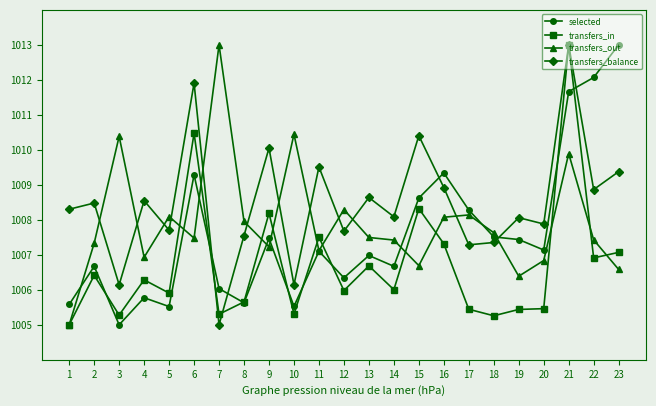

What is the difference between the transfers_in values at 20 and 21?

7.5